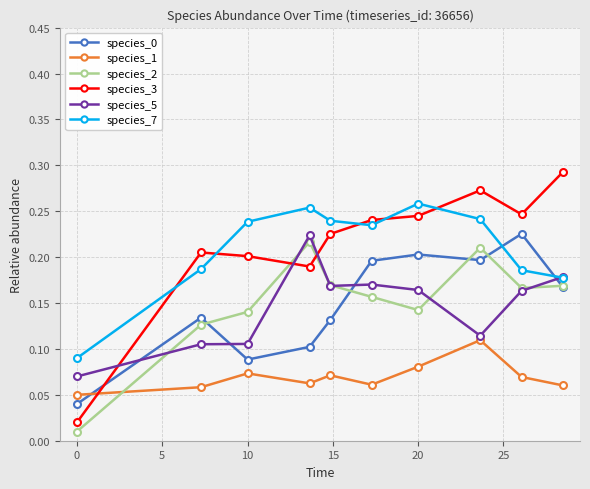

After their last crossing, which series has the higher values: species_0 or species_3?

species_3